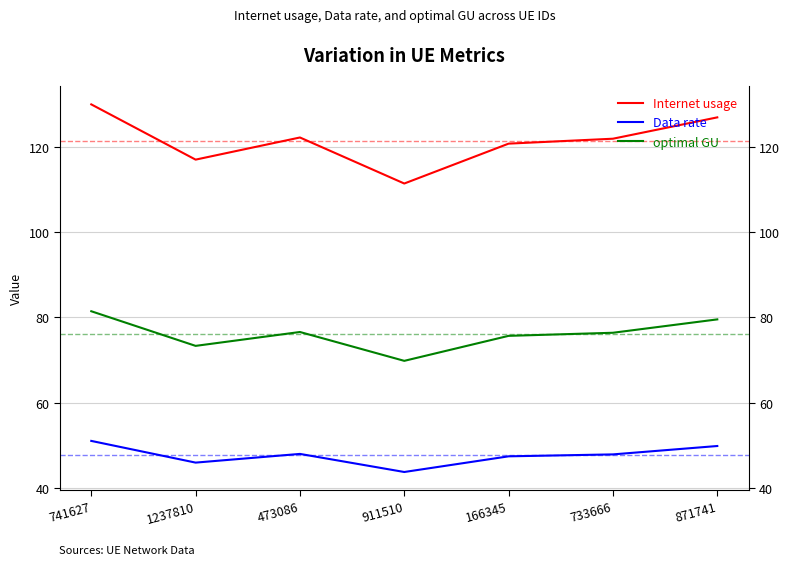

List the series in order of their peak value, highest first.

Internet usage, optimal GU, Data rate